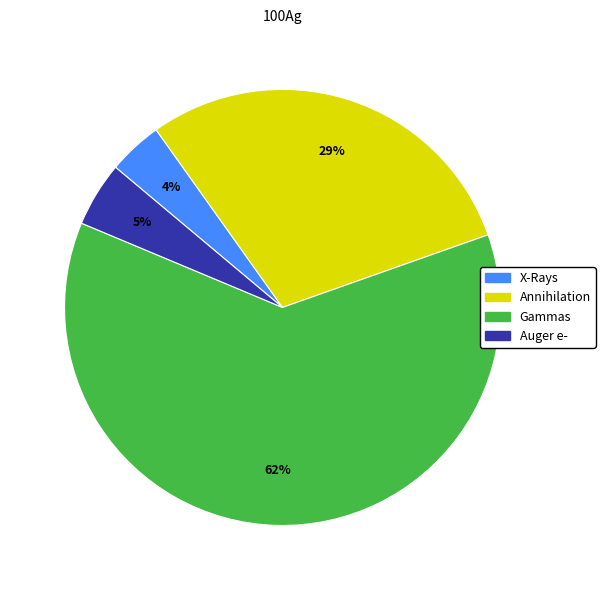

To the nearest percent, what is the difference between the largest and smallest slice percentages?

58%